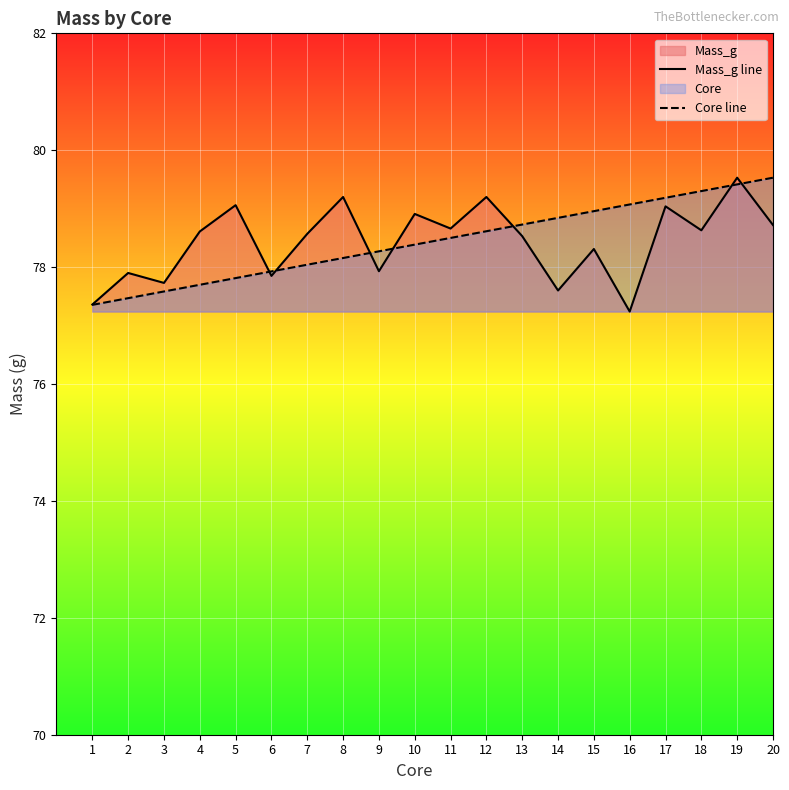

Is the value of Mass_g line at 13 greater than the value of Core line at 1?

Yes